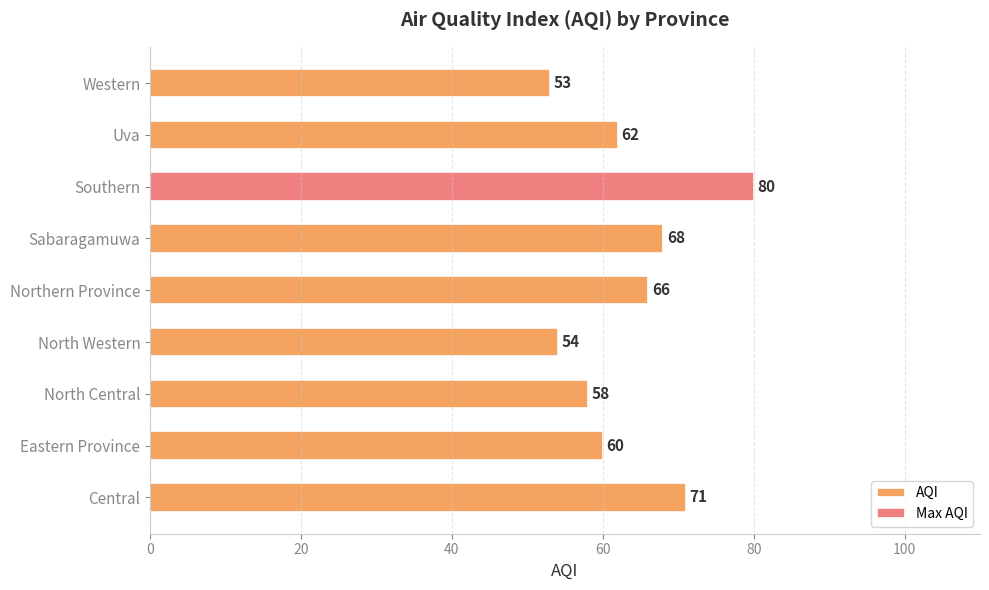

How many data points are above 62?

4